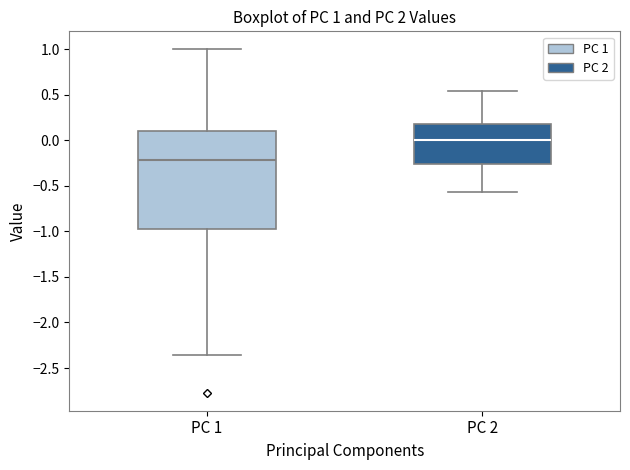

Which box's median line is the lowest?

PC 1